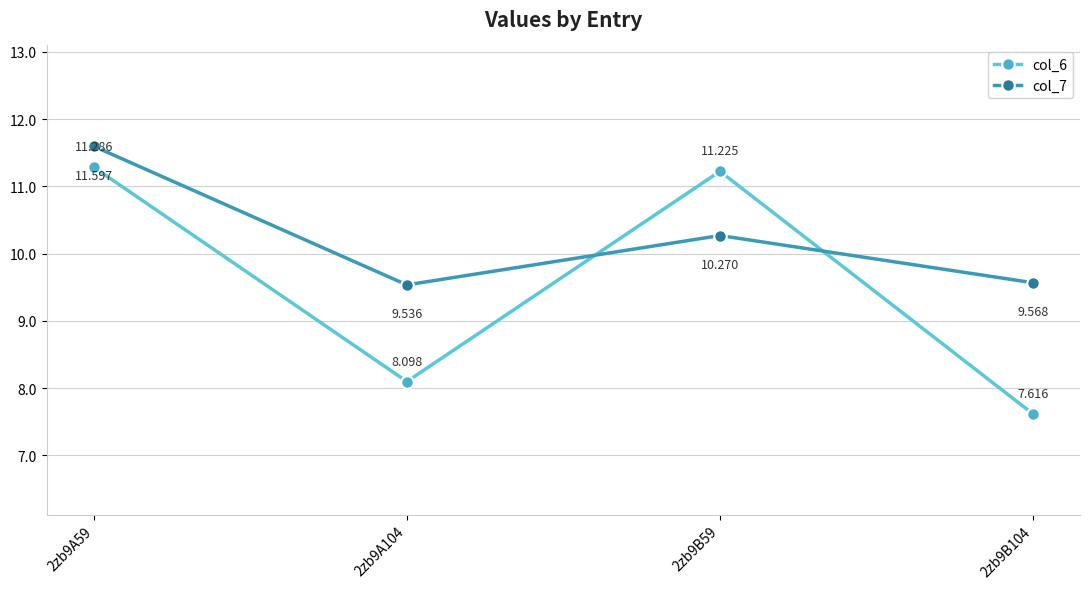

What is the difference between the maximum and minimum values in the col_7 series?

2.1